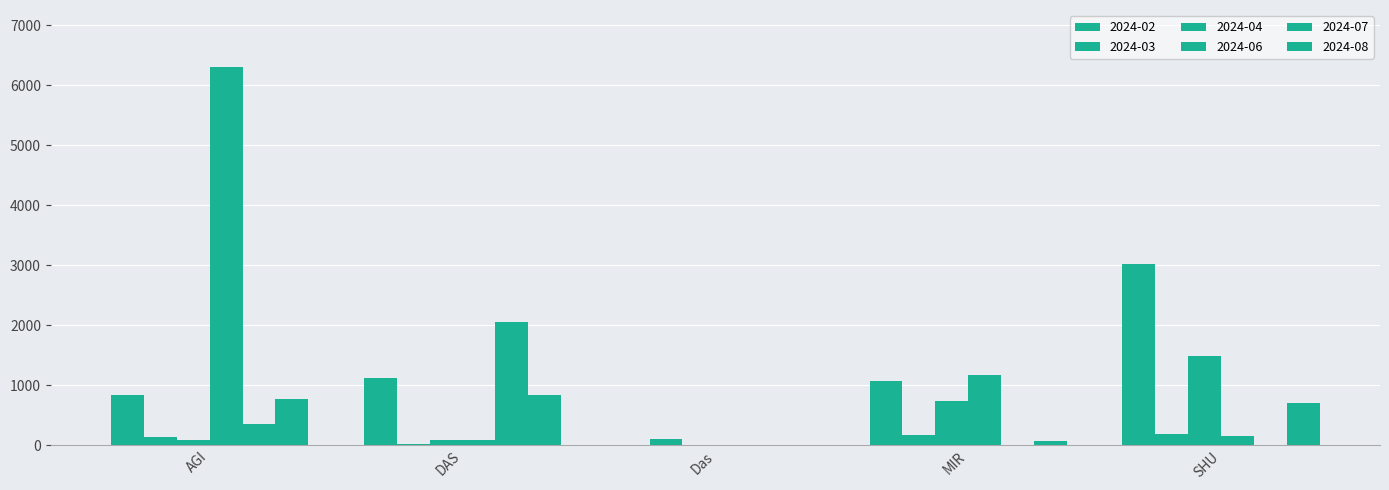

Are the bars grouped side by side (vs. stacked)?

Yes